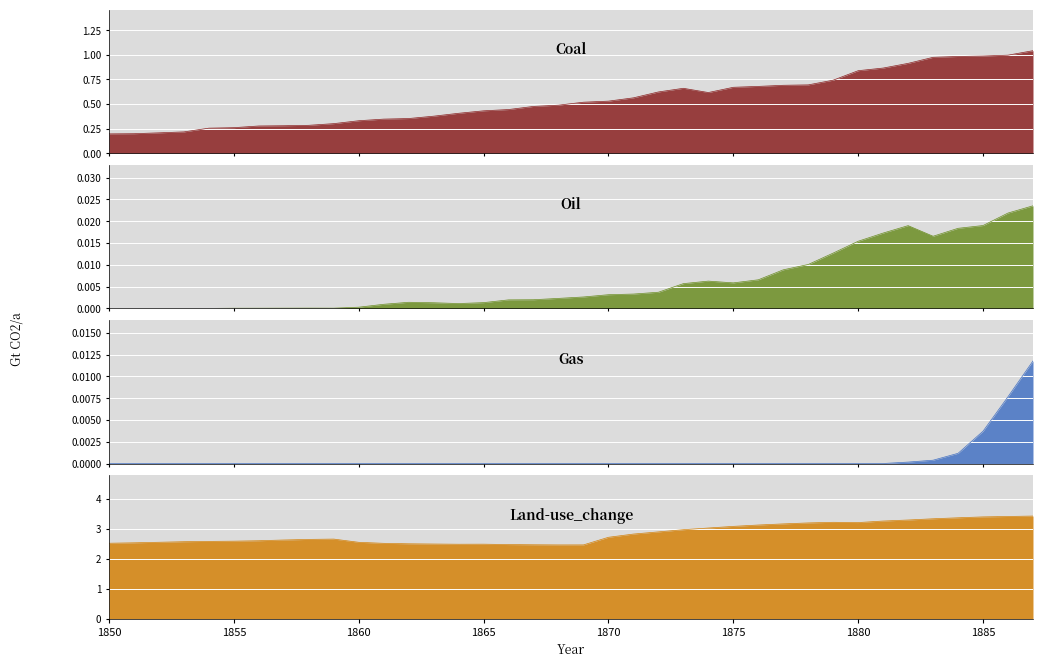

Where is the first local maximum for Land-use_change?

1859